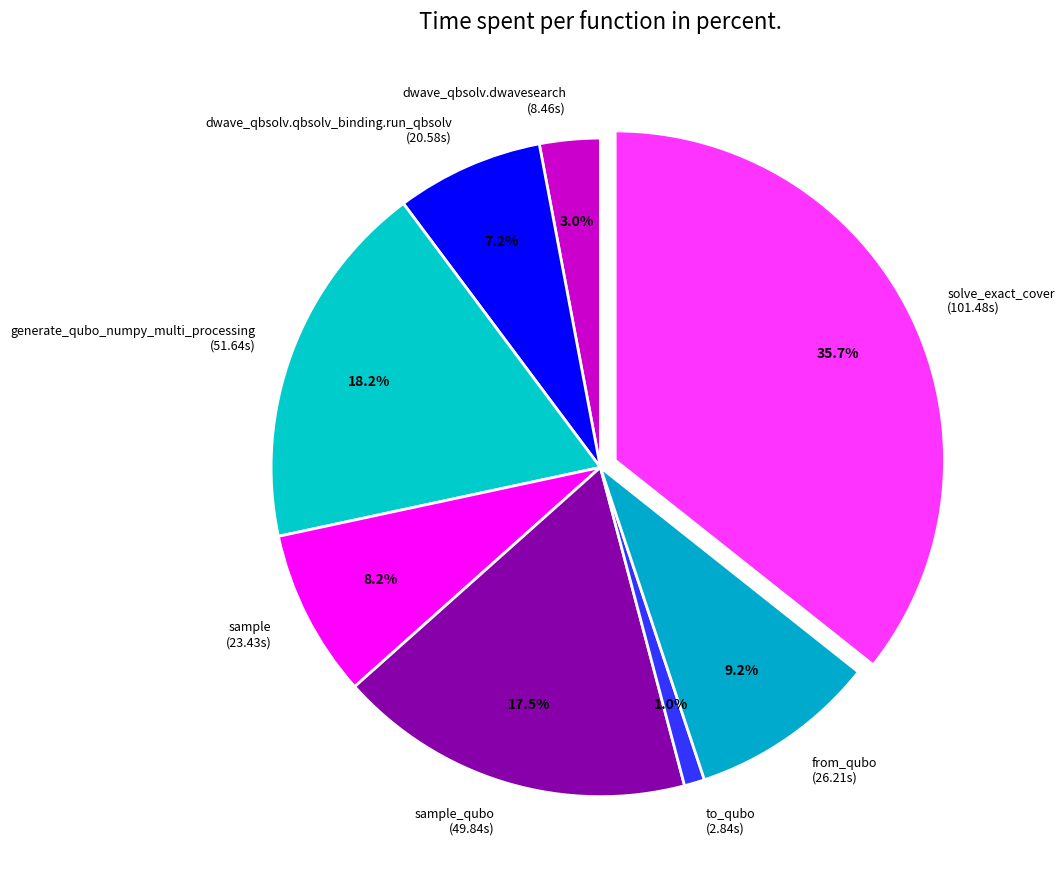

What percentage is NOT represented by dwave_qbsolv.dwavesearch (8.46s)?

97.0%